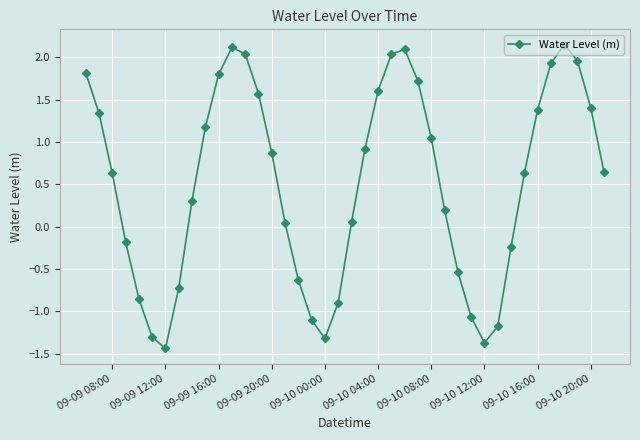

What is the value of the 1st point from the left?

1.8